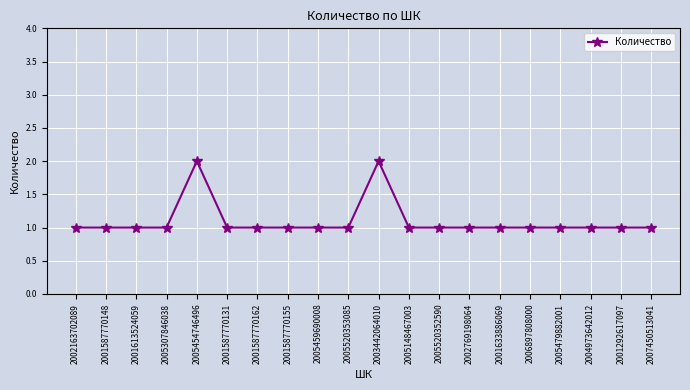

Reading left to right, transcribe all the data shown in this chart.

1	1	1	1	2	1	1	1	1	1	2	1	1	1	1	1	1	1	1	1